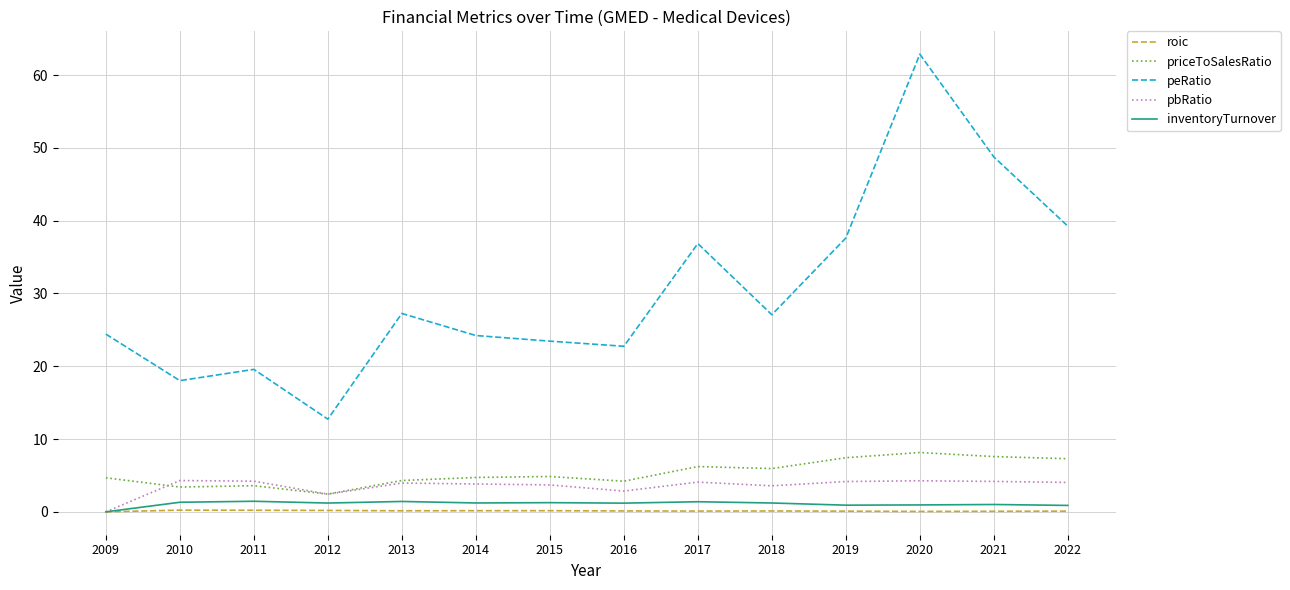

Which series changed the most between 2016 and 2021?

peRatio